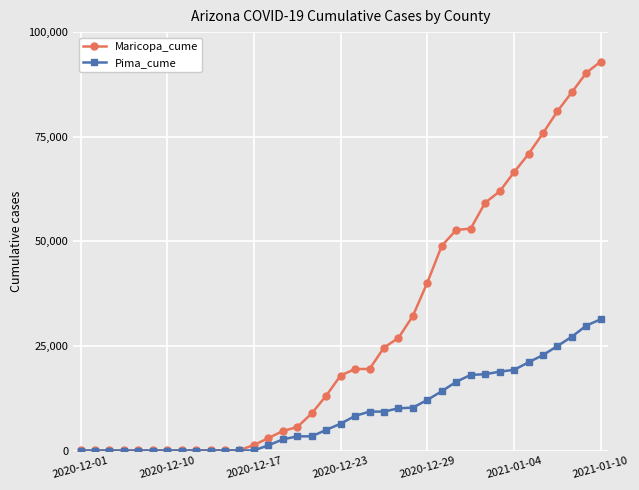

Which series has the largest range (max minus min)?

Maricopa_cume